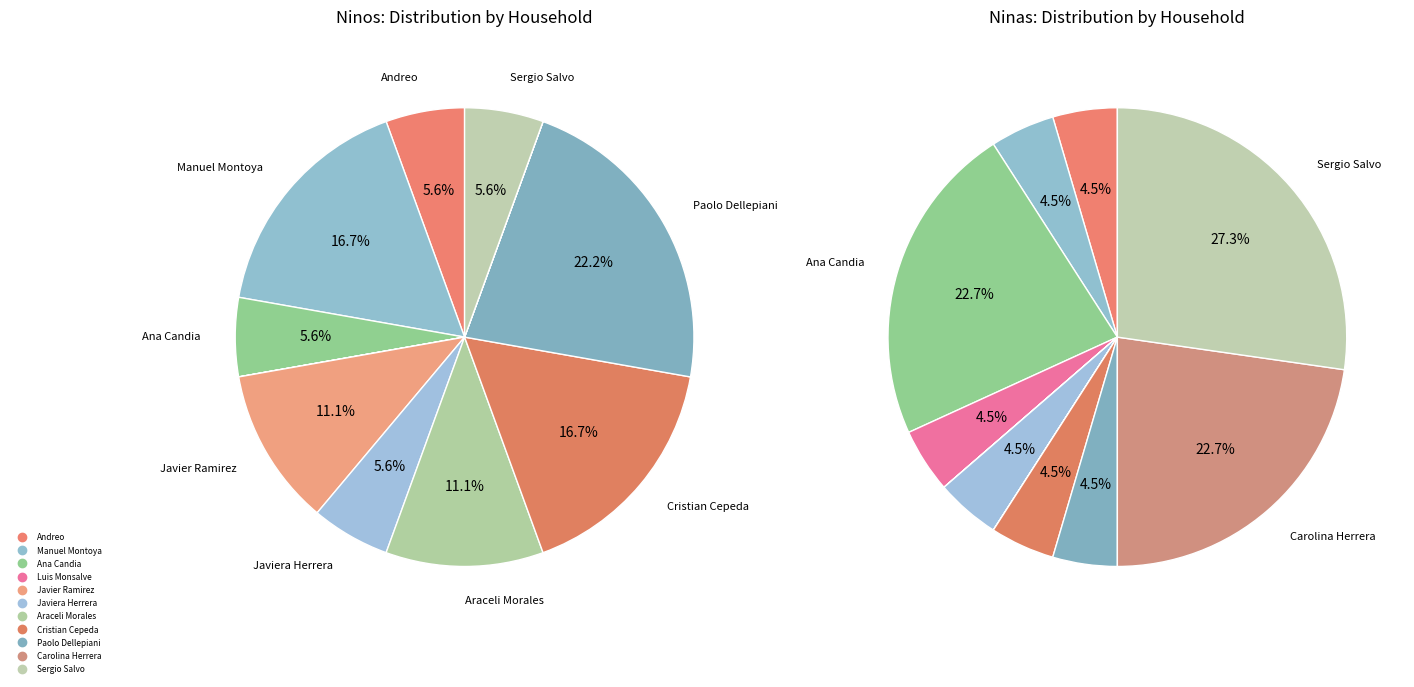

The Paolo Dellepiani slice represents 22% of the pie. True or false?

True